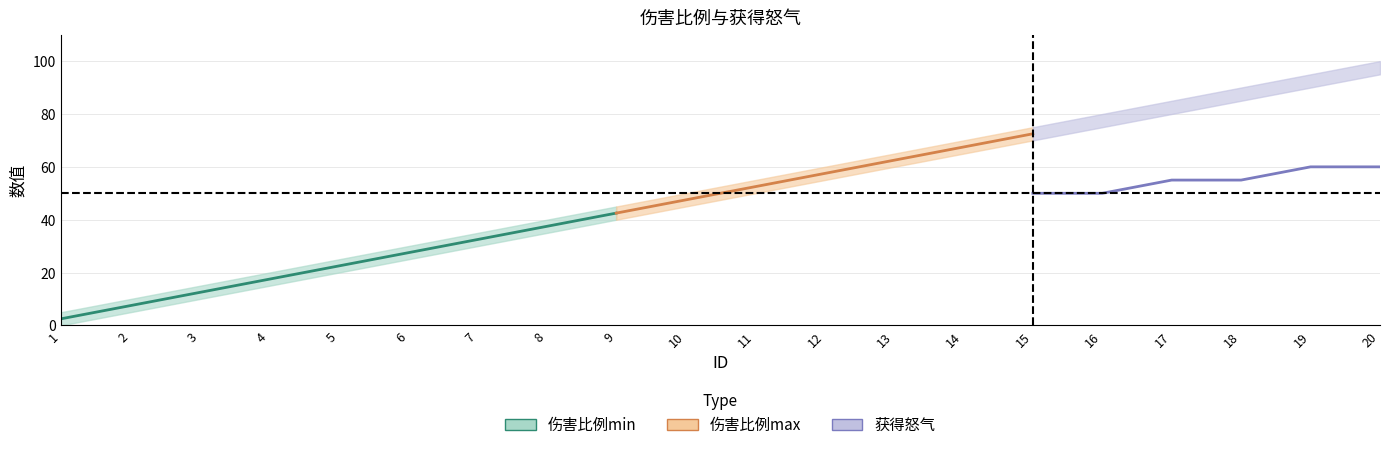

Which series has the largest total across all categories?

伤害比例max